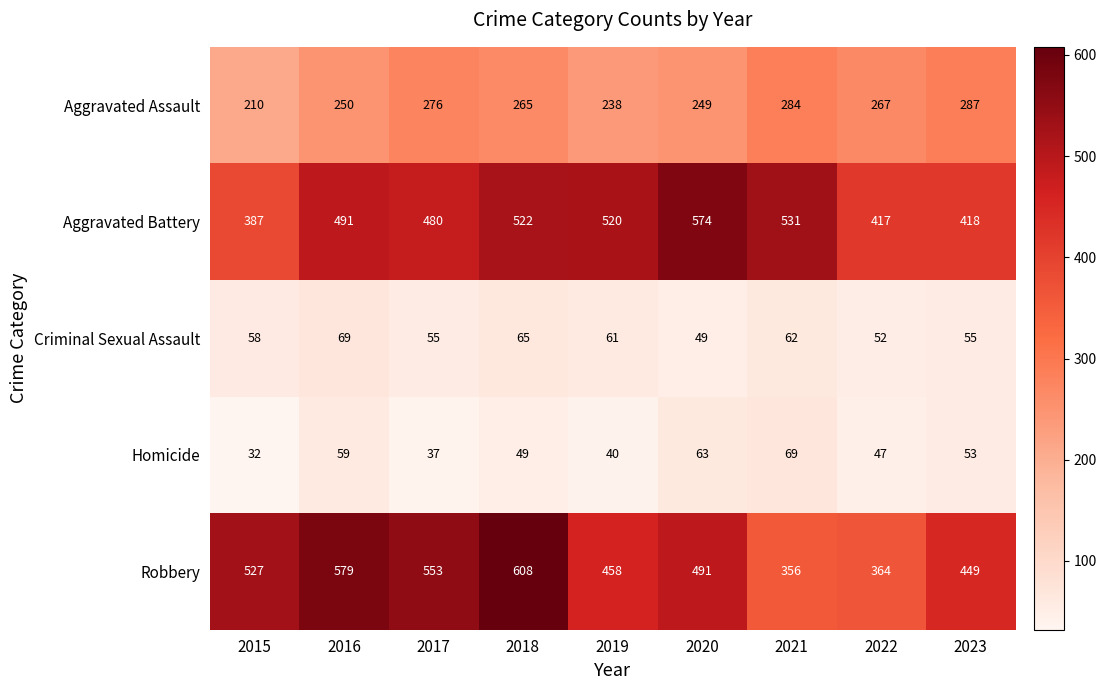

What is the approximate value of Aggravated Battery at 2021, to the nearest 50?

550